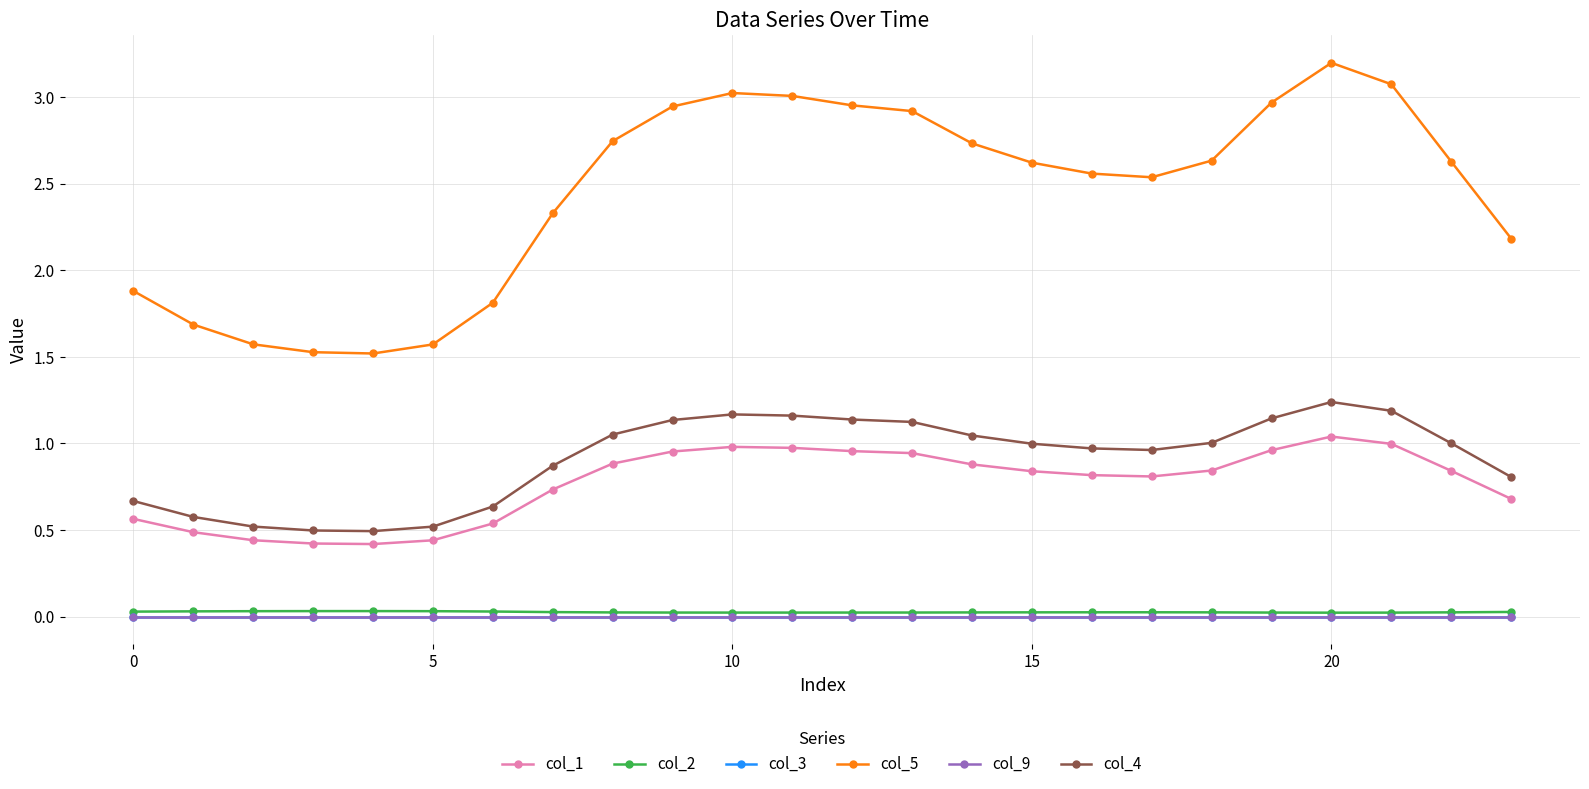

Does the chart have visible grid lines?

Yes